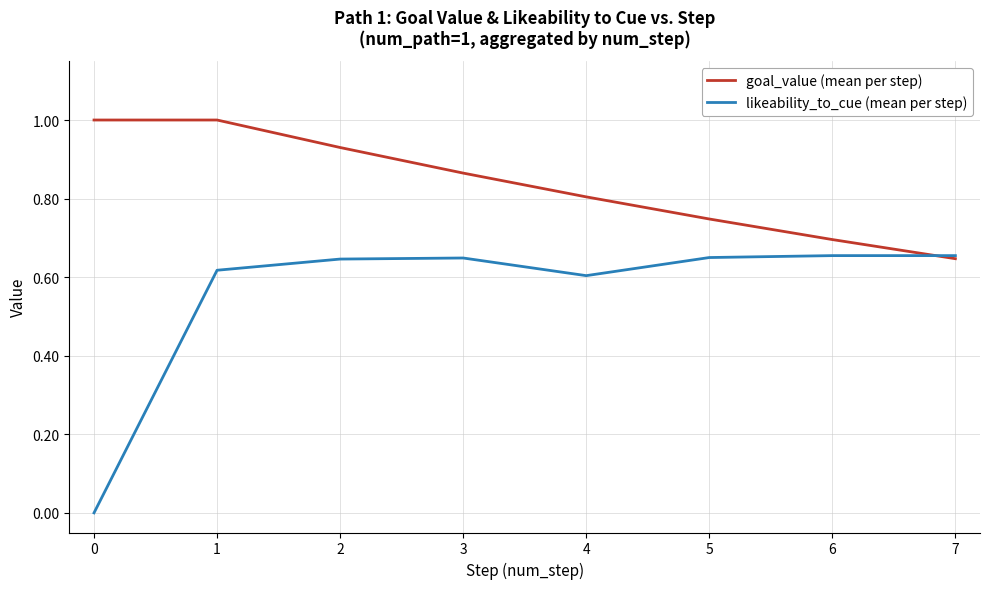

At which label is goal_value (mean per step) closest to 0?

7